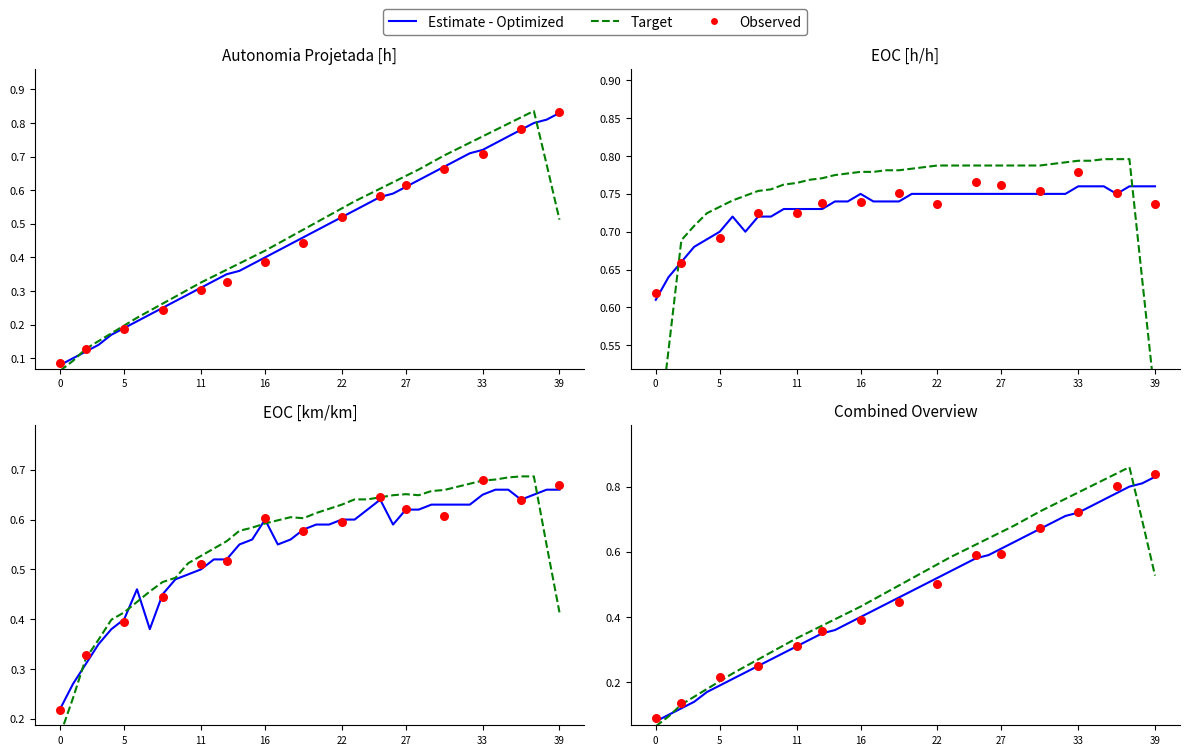

Which series reaches the maximum Y coordinate?

Autonomia Projetada [h]